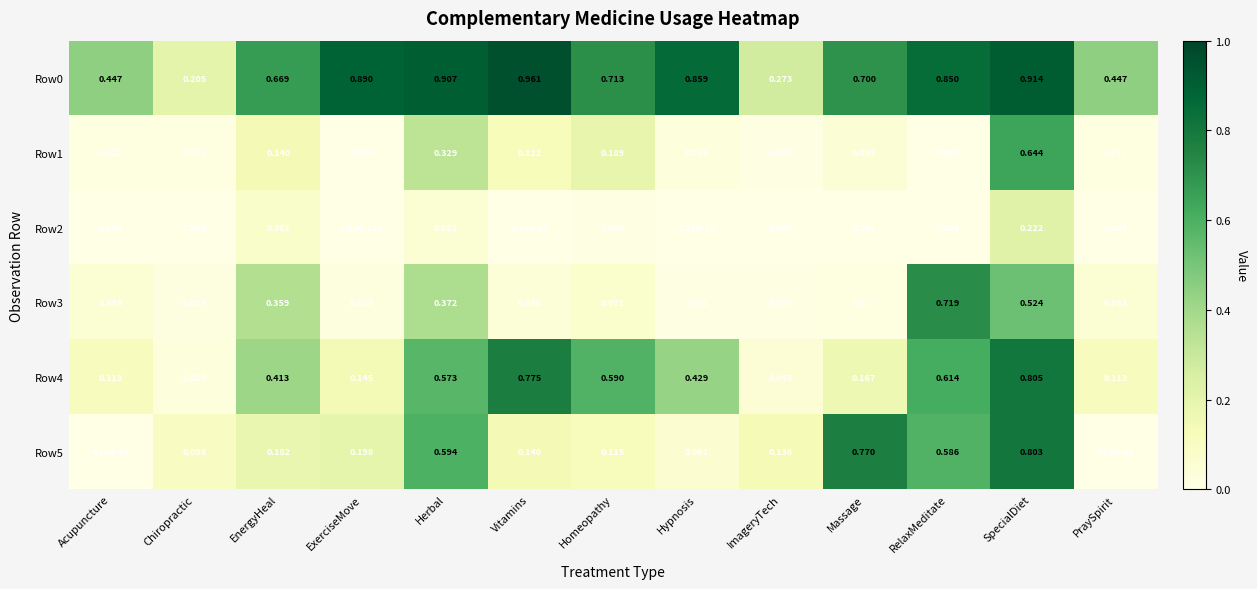

At which category is the sum across all series the highest?

SpecialDiet